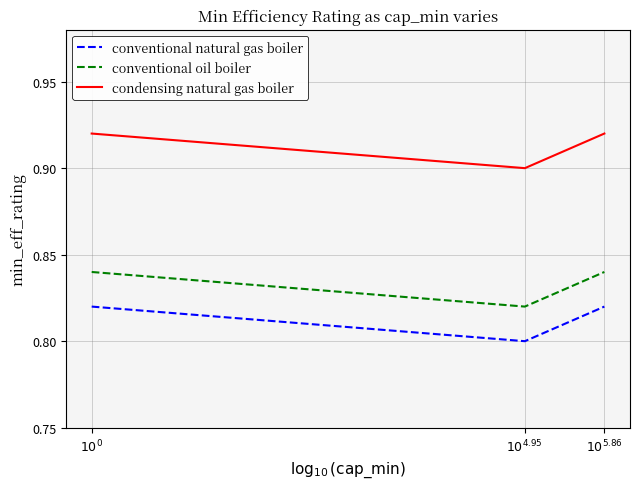

List the series in order of their peak value, highest first.

condensing natural gas boiler, conventional oil boiler, conventional natural gas boiler